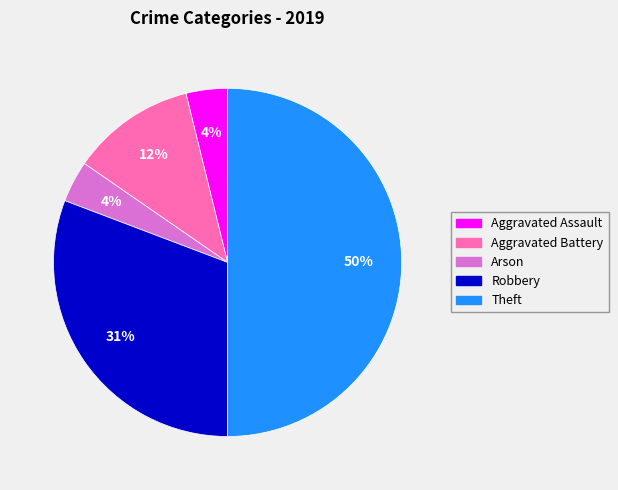

Between Arson and Theft, which is larger?

Theft